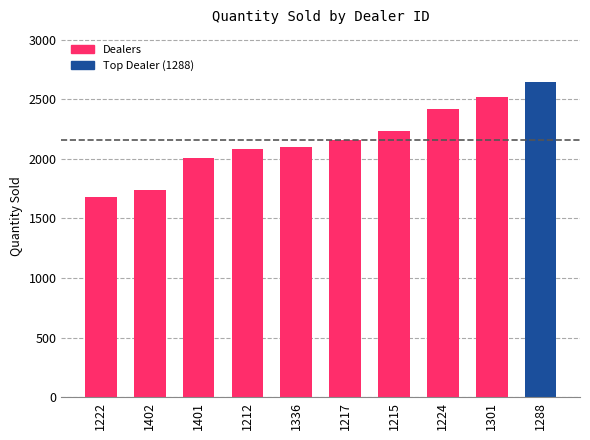

What is the difference between the second highest and minimum values?

840